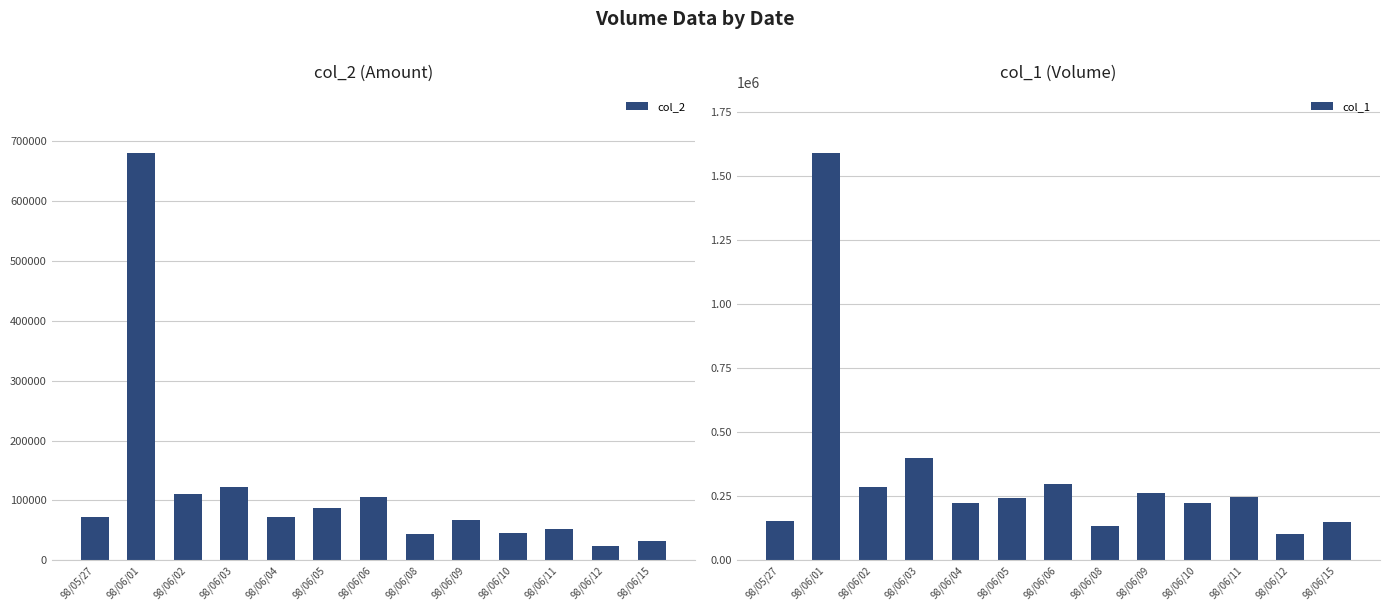

How many distinct data groups are displayed?

2